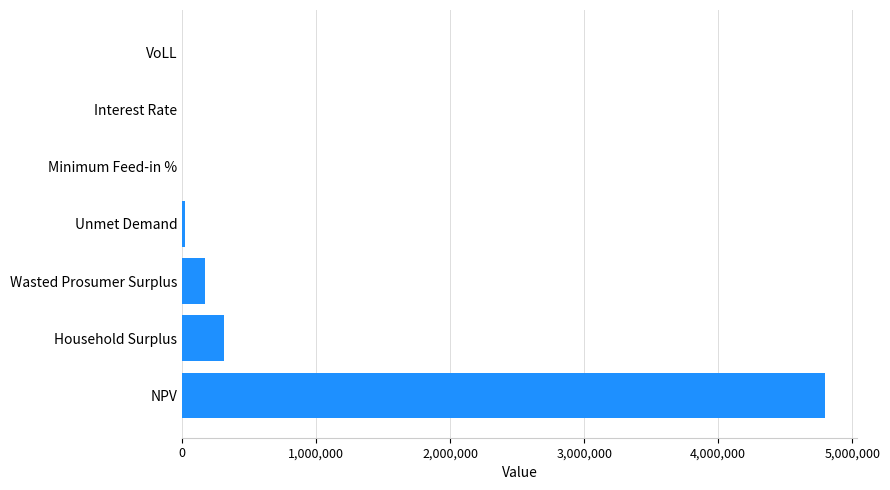

What is the greatest value displayed?

4794770.3